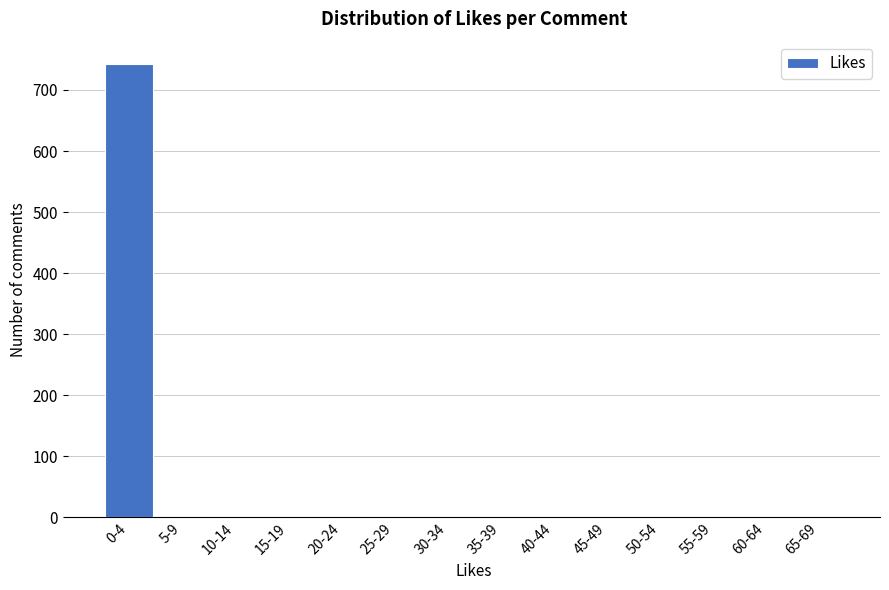

What is the greatest value displayed?

742